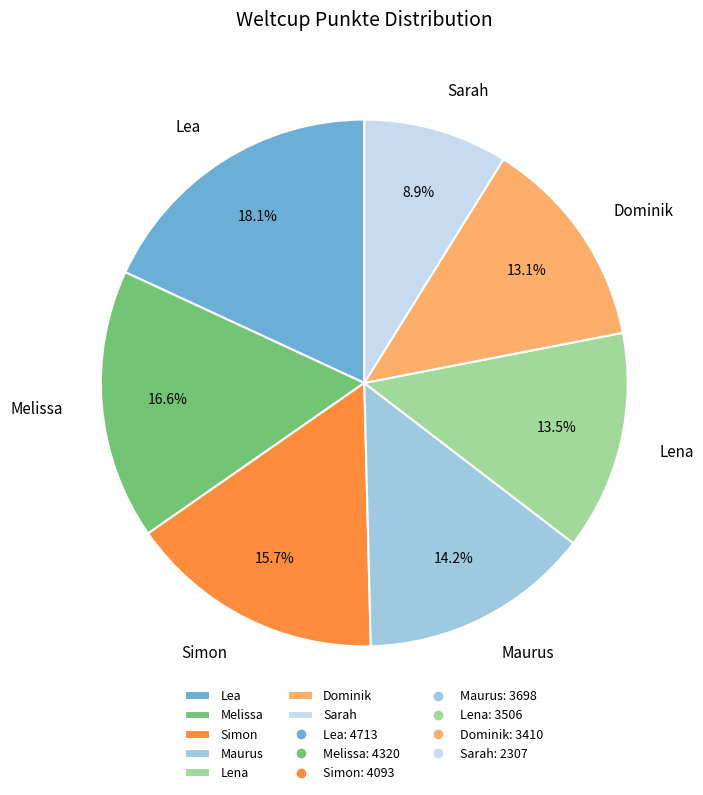

What percentage is NOT represented by Melissa?

83.4%